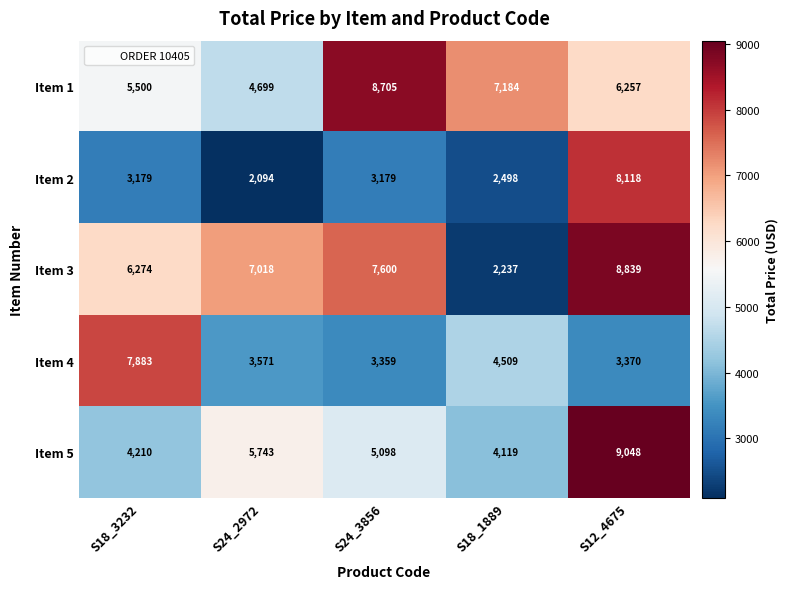

Rank the series by their maximum value, from lowest to highest.

Item 4, Item 2, Item 1, Item 3, Item 5